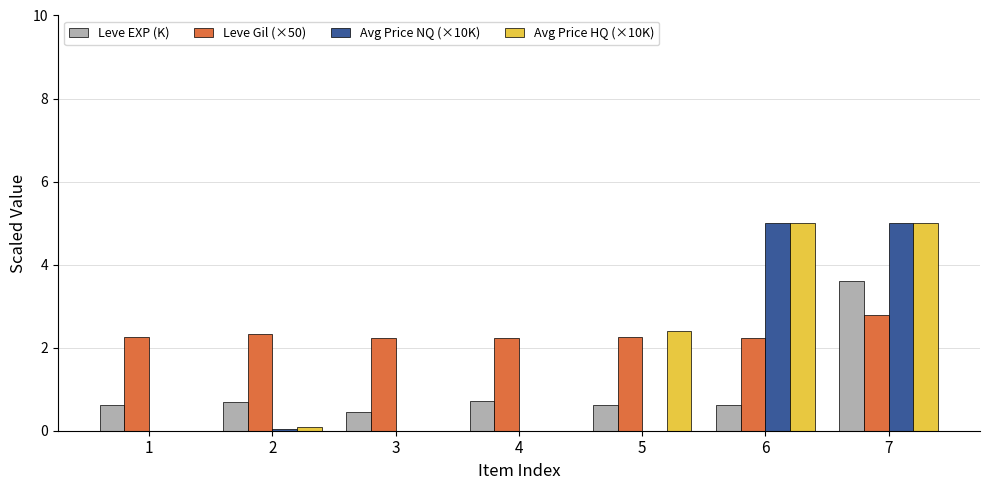

How many series are shown in this chart?

4